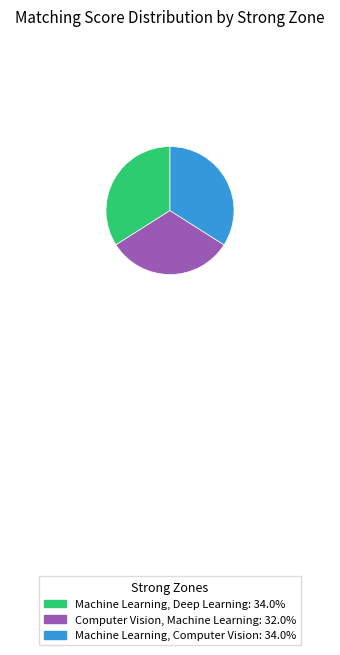

How many slices are in this pie chart?

3